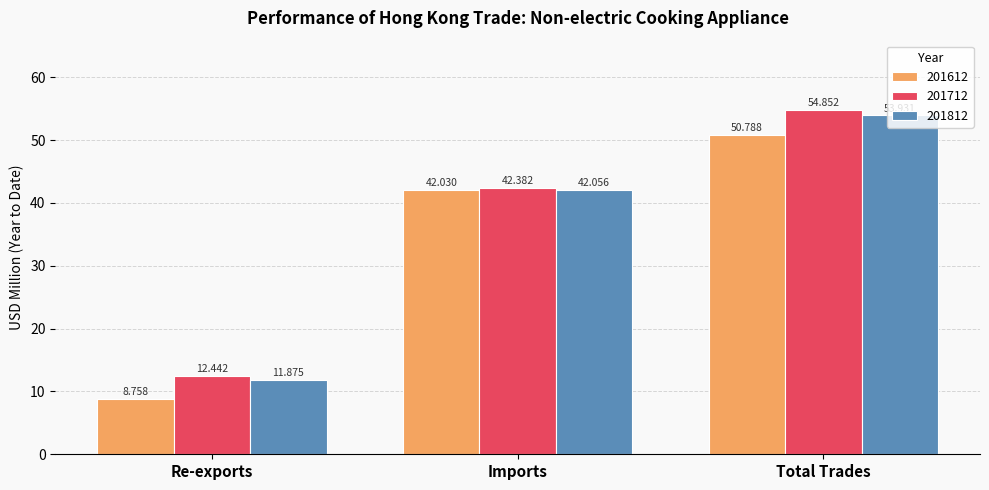

Reading left to right, transcribe all the data shown in this chart.

201612: 8.8	42.0	50.8
201712: 12.4	42.4	54.9
201812: 11.9	42.1	53.9